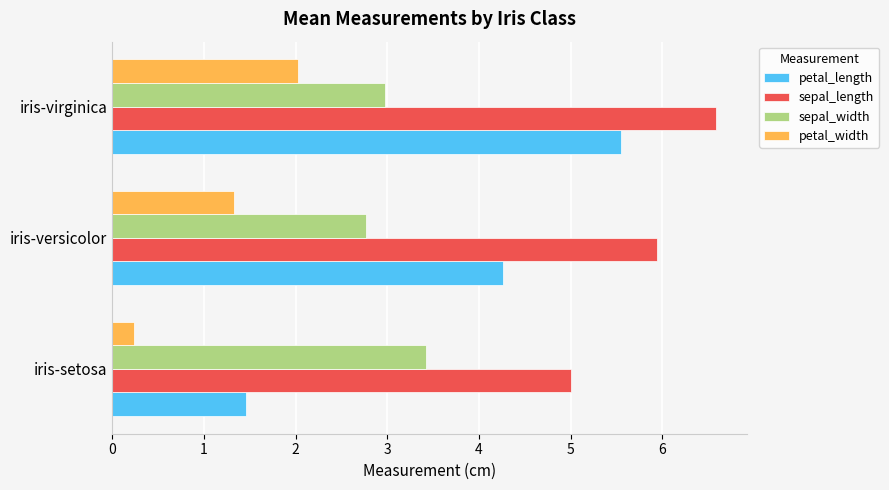

Is it true that sepal_length equals 5.9 at iris-versicolor?

True